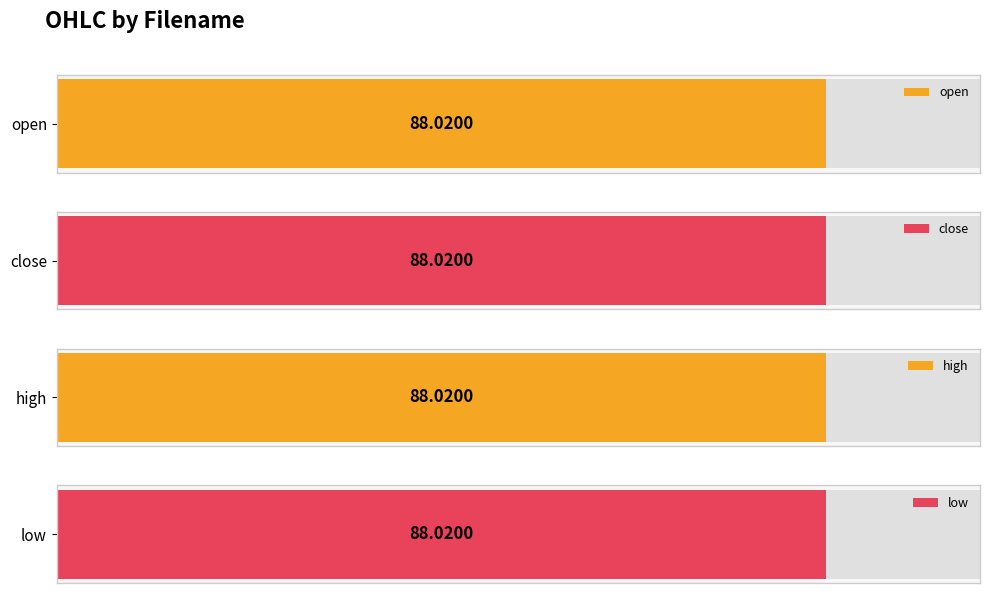

List the series in order of their peak value, highest first.

open, close, high, low